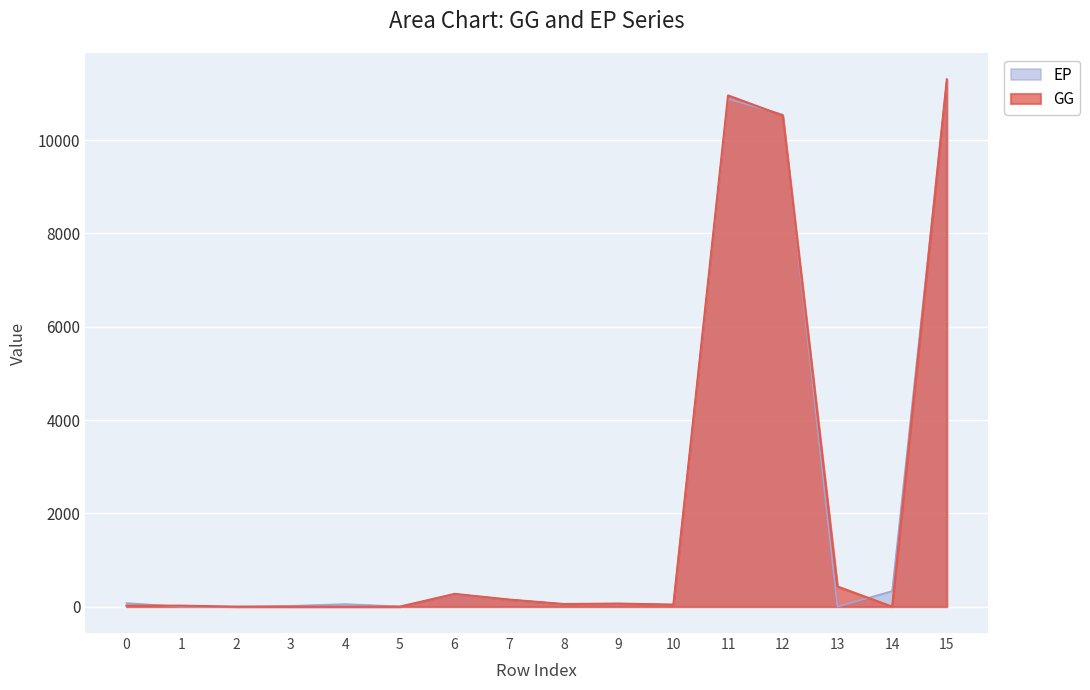

What are all the series names shown in the legend?

EP, GG